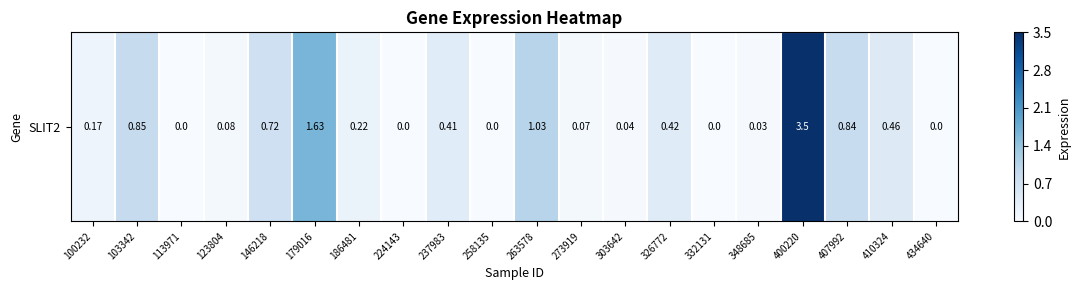

Which has a higher value, 123804 or 146218?

146218